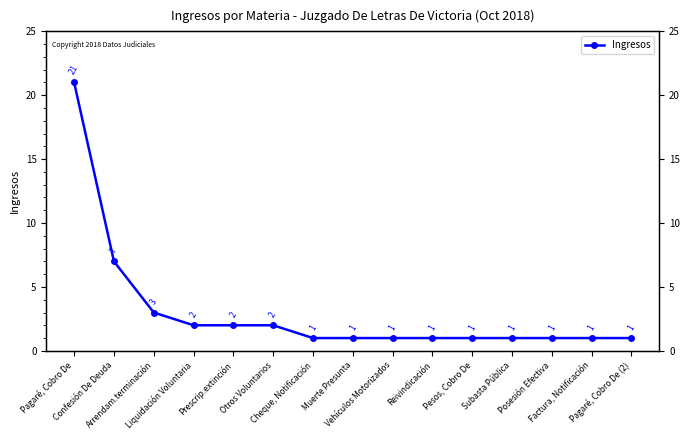

What is the label of the 11th point from the left?

Pesos, Cobro De